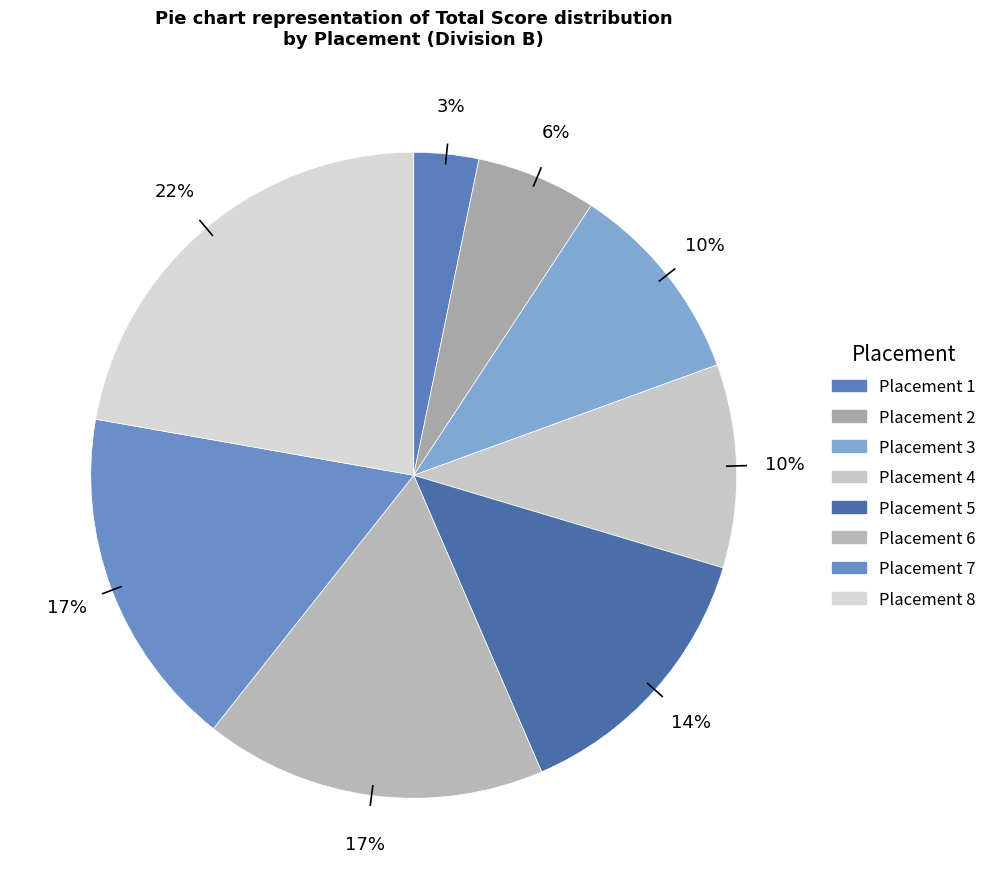

How many segments does this pie chart have?

8